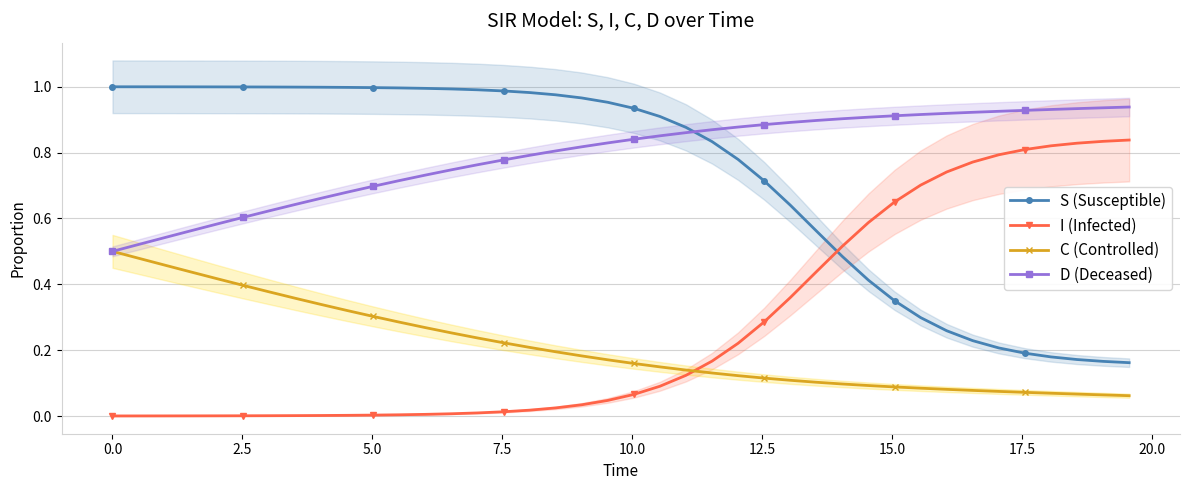

How many lines are shown in the chart?

4